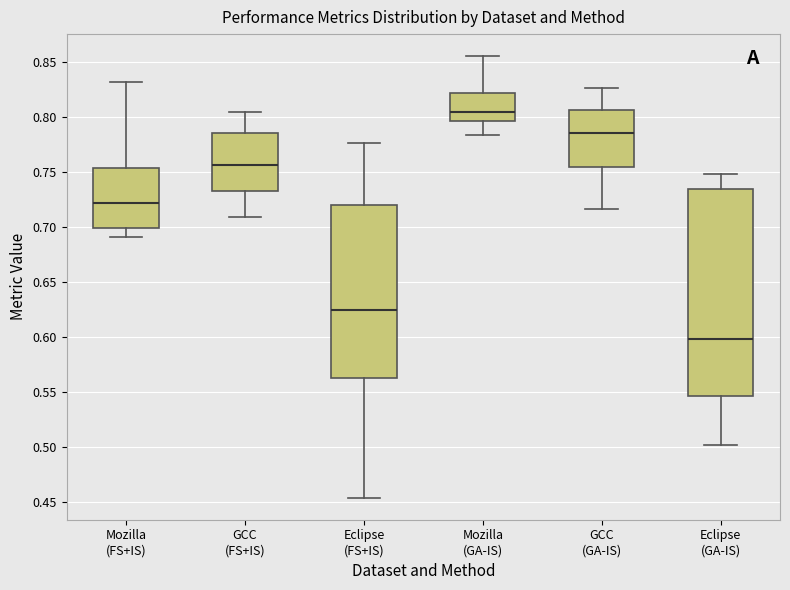

Reading left to right, transcribe this box plot: for each box, give where its median line is, the range the box spans, and where its two whiskers end, as read against the y-axis. The values are not printed on the chart, so give them approximately, as read against the axis.

Mozilla (FS+IS): median 0.720, box 0.700 to 0.755, whiskers 0.690 to 0.830
GCC (FS+IS): median 0.755, box 0.735 to 0.785, whiskers 0.710 to 0.805
Eclipse (FS+IS): median 0.625, box 0.565 to 0.720, whiskers 0.455 to 0.775
Mozilla (GA-IS): median 0.805, box 0.795 to 0.820, whiskers 0.785 to 0.855
GCC (GA-IS): median 0.785, box 0.755 to 0.805, whiskers 0.715 to 0.825
Eclipse (GA-IS): median 0.600, box 0.545 to 0.735, whiskers 0.500 to 0.750